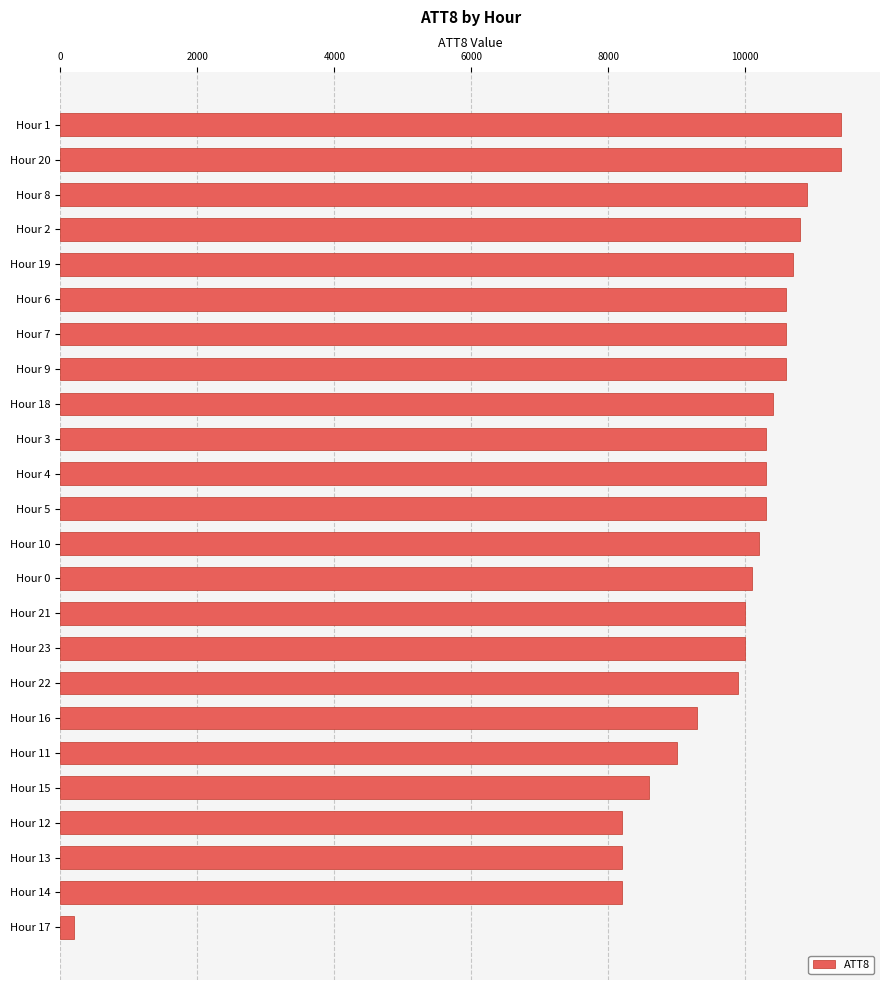

At which category does the chart reach its minimum across all series?

Hour 17